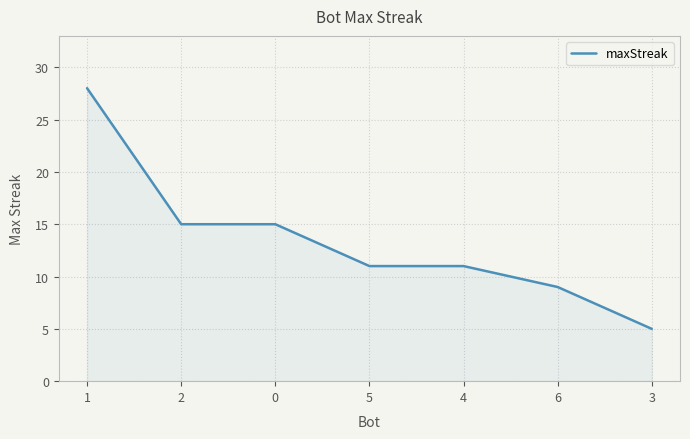

Does the chart display data point markers on the line(s)?

No